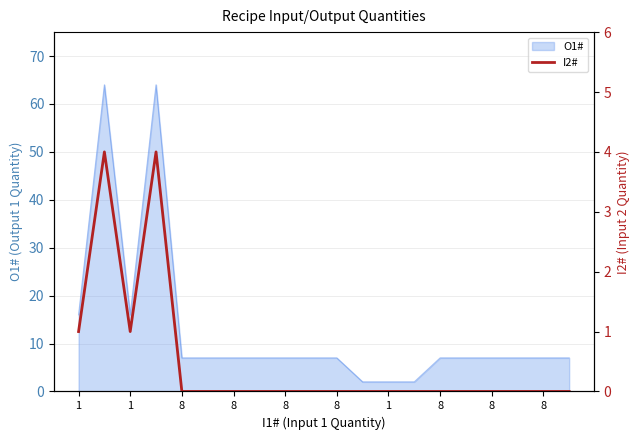

What is the label of the 9th point from the right?

11